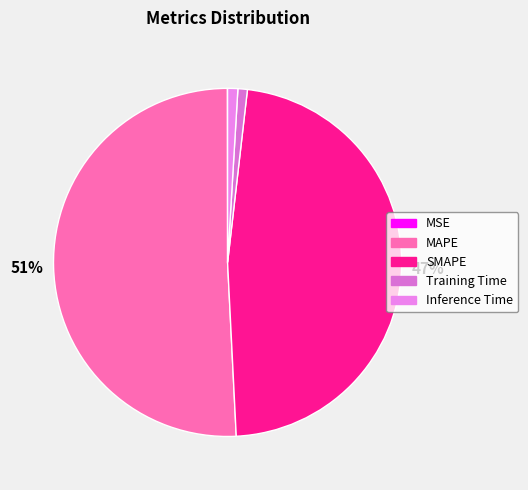

To the nearest percent, what is the difference between the largest and smallest slice percentages?

51%